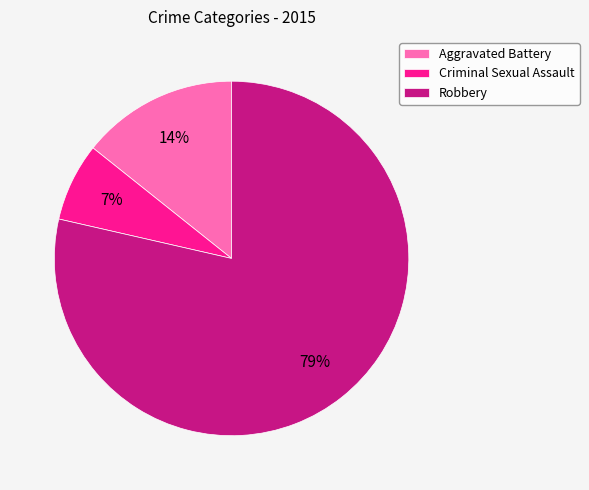

Is there a majority slice in this chart?

Yes